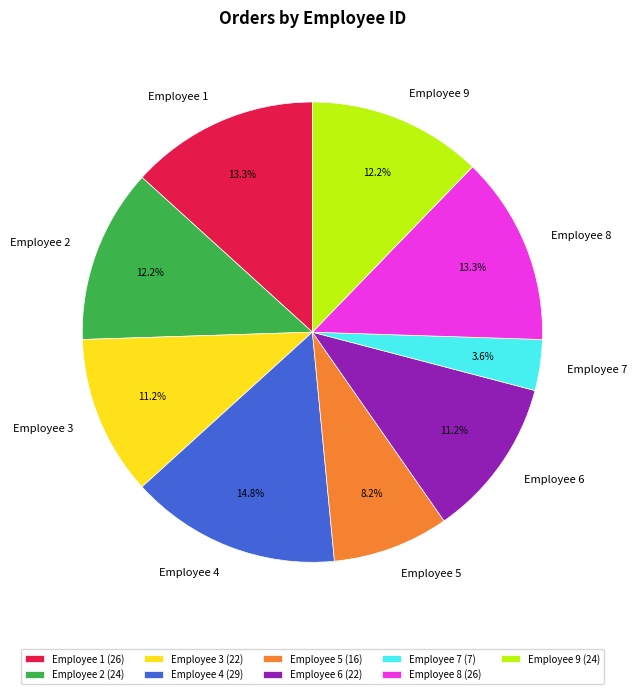

Which has a higher value, Employee 3 or Employee 9?

Employee 9